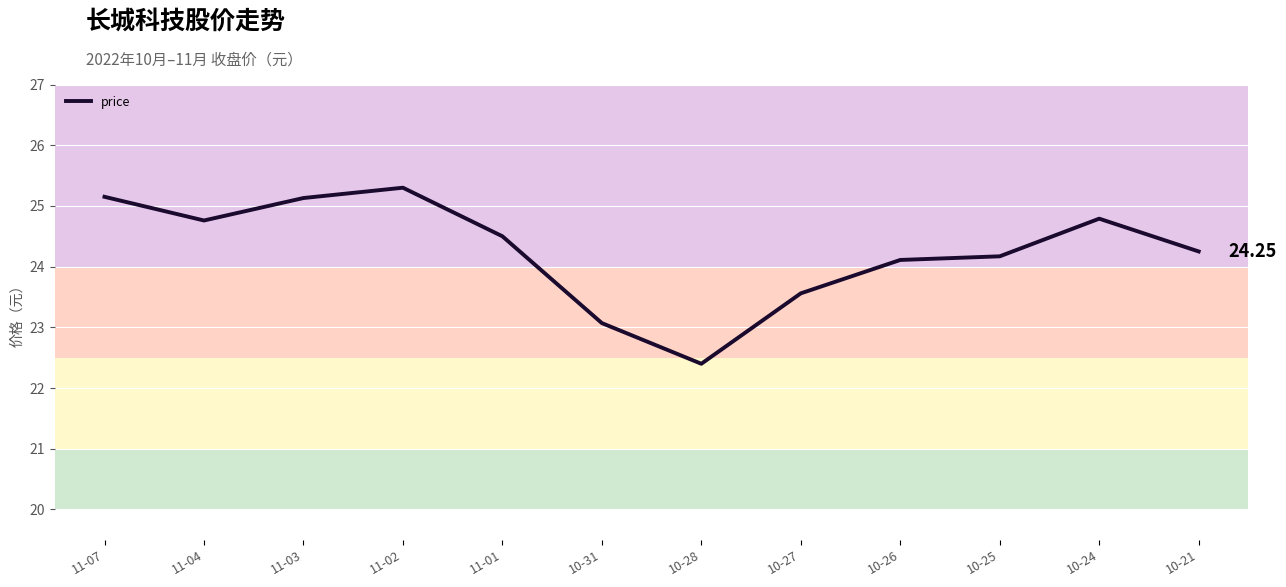

Where is the data nearest to the value 23?

10-31